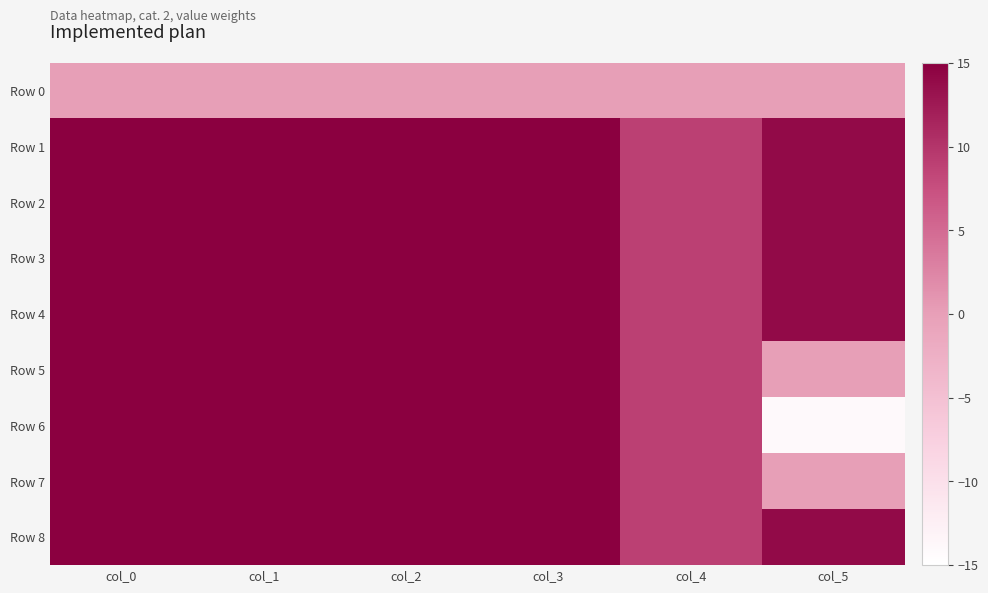

What is the total value across all series at col_2?

120